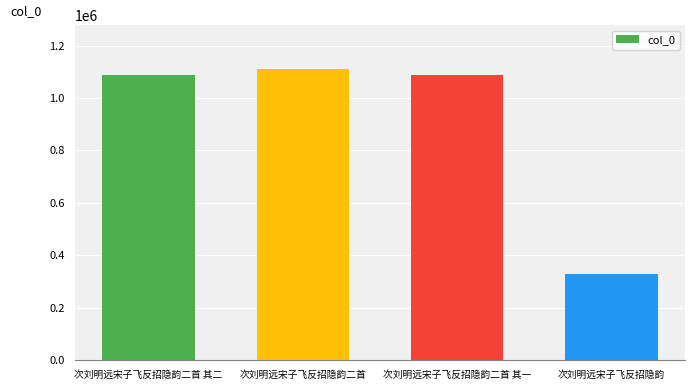

What is the label of the 2nd bar from the right?

次刘明远宋子飞反招隐韵二首 其一